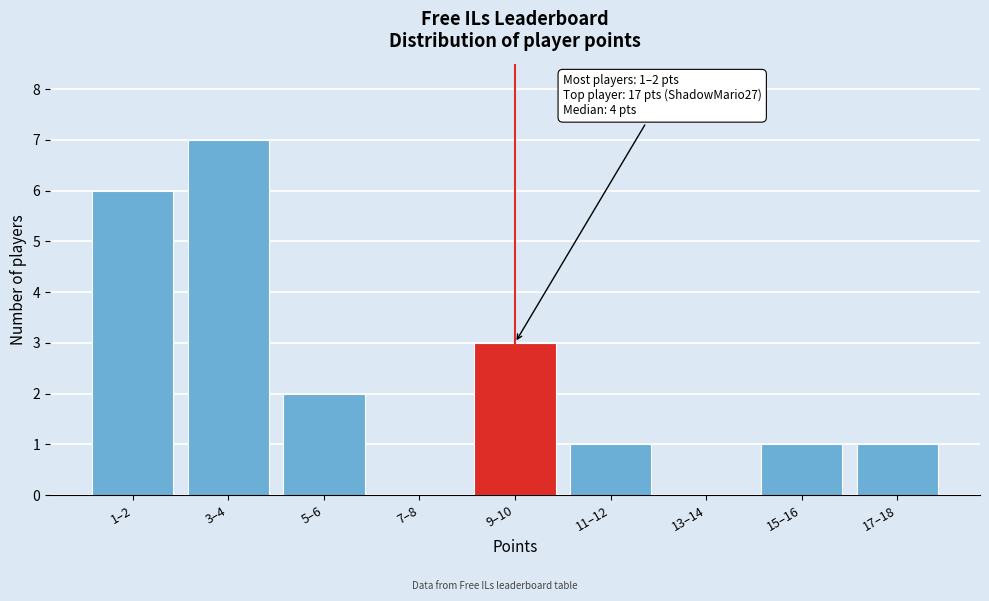

Reading left to right, extract all data points from this chart.

1–2=6	3–4=7	5–6=2	7–8=0	9–10=3	11–12=1	13–14=0	15–16=1	17–18=1